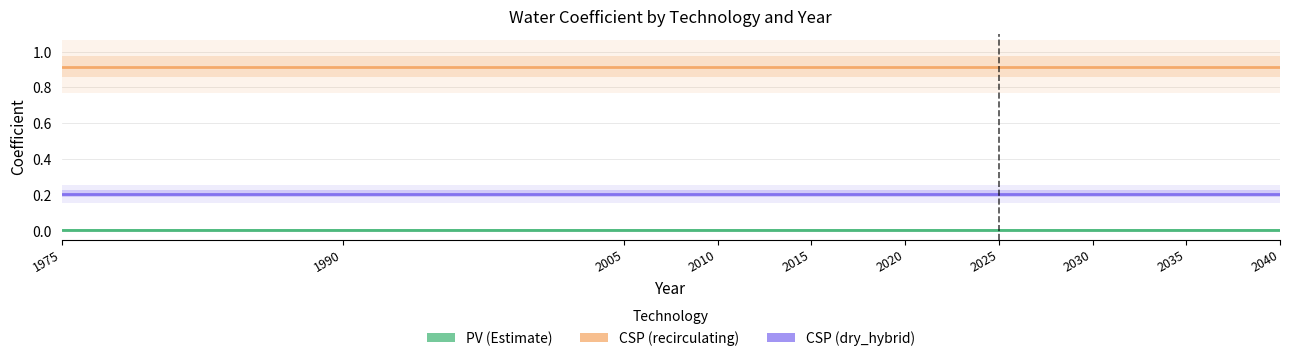

True or false: CSP (dry_hybrid) has more than 1 points higher than both neighbors.

False